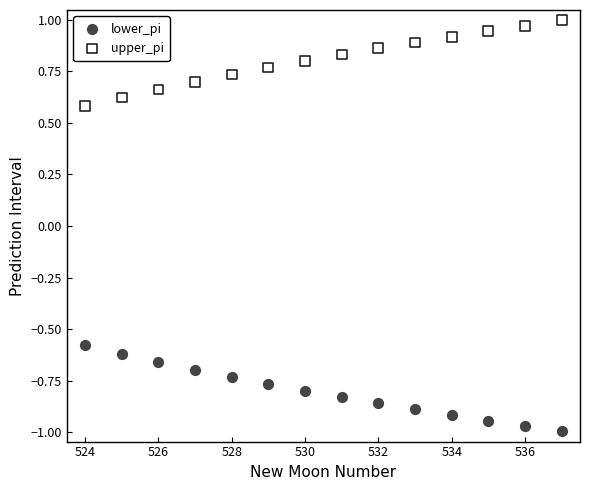

What are all the series names shown in the legend?

lower_pi, upper_pi